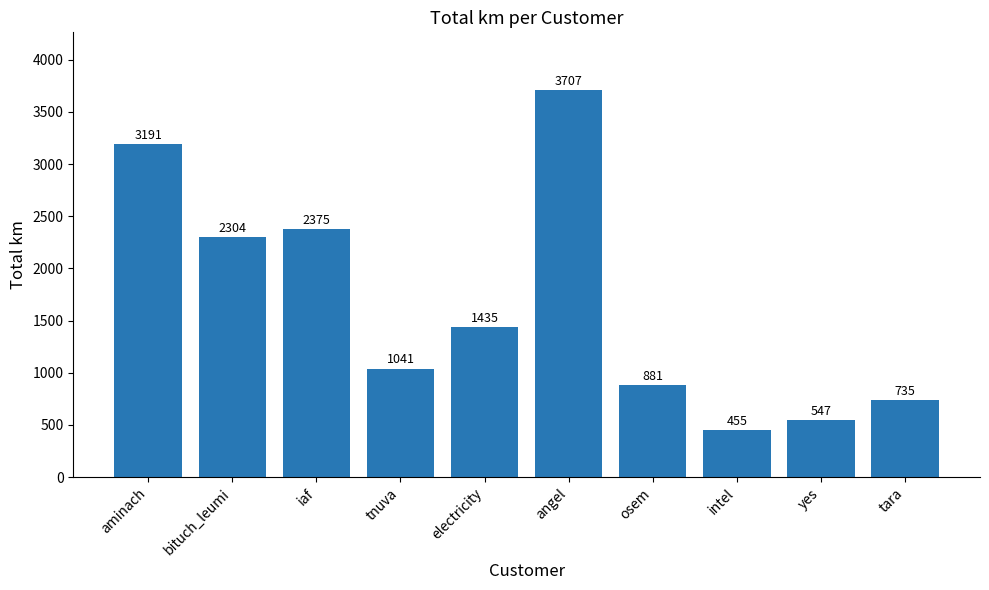

Which has a higher value, tnuva or aminach?

aminach